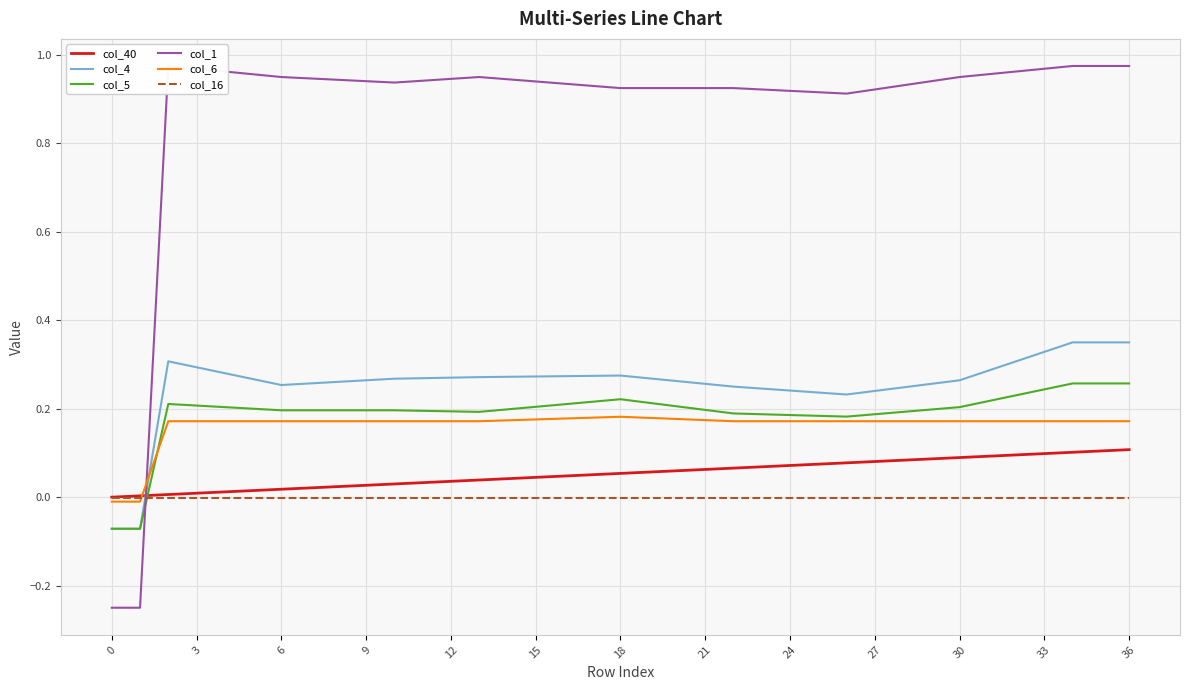

Reading left to right, extract all data points from this chart.

col_40: 0.0	0.0	0.0	0.0	0.0	0.0	0.0	0.0	0.0	0.0	0.0	0.0	0.0	0.0	0.0	0.0	0.0	0.1	0.1	0.1	0.1	0.1	0.1	0.1	0.1	0.1	0.1	0.1	0.1	0.1	0.1	0.1	0.1	0.1	0.1	0.1	0.1
col_4: -0.1	-0.1	0.3	0.3	0.3	0.3	0.3	0.3	0.3	0.3	0.3	0.3	0.3	0.3	0.3	0.3	0.3	0.3	0.3	0.3	0.3	0.3	0.2	0.2	0.2	0.2	0.2	0.2	0.2	0.3	0.3	0.3	0.3	0.3	0.3	0.3	0.3
col_5: -0.1	-0.1	0.2	0.2	0.2	0.2	0.2	0.2	0.2	0.2	0.2	0.2	0.2	0.2	0.2	0.2	0.2	0.2	0.2	0.2	0.2	0.2	0.2	0.2	0.2	0.2	0.2	0.2	0.2	0.2	0.2	0.2	0.2	0.2	0.3	0.3	0.3
col_1: -0.2	-0.2	1.0	1.0	1.0	1.0	1.0	0.9	0.9	0.9	0.9	0.9	0.9	1.0	0.9	0.9	0.9	0.9	0.9	0.9	0.9	0.9	0.9	0.9	0.9	0.9	0.9	0.9	0.9	0.9	1.0	1.0	1.0	1.0	1.0	1.0	1.0
col_6: -0.0	-0.0	0.2	0.2	0.2	0.2	0.2	0.2	0.2	0.2	0.2	0.2	0.2	0.2	0.2	0.2	0.2	0.2	0.2	0.2	0.2	0.2	0.2	0.2	0.2	0.2	0.2	0.2	0.2	0.2	0.2	0.2	0.2	0.2	0.2	0.2	0.2
col_16: -0.0	-0.0	-0.0	-0.0	-0.0	-0.0	-0.0	-0.0	-0.0	-0.0	-0.0	-0.0	-0.0	-0.0	-0.0	-0.0	-0.0	-0.0	-0.0	-0.0	-0.0	-0.0	-0.0	-0.0	-0.0	-0.0	-0.0	-0.0	-0.0	-0.0	-0.0	-0.0	-0.0	-0.0	-0.0	-0.0	-0.0